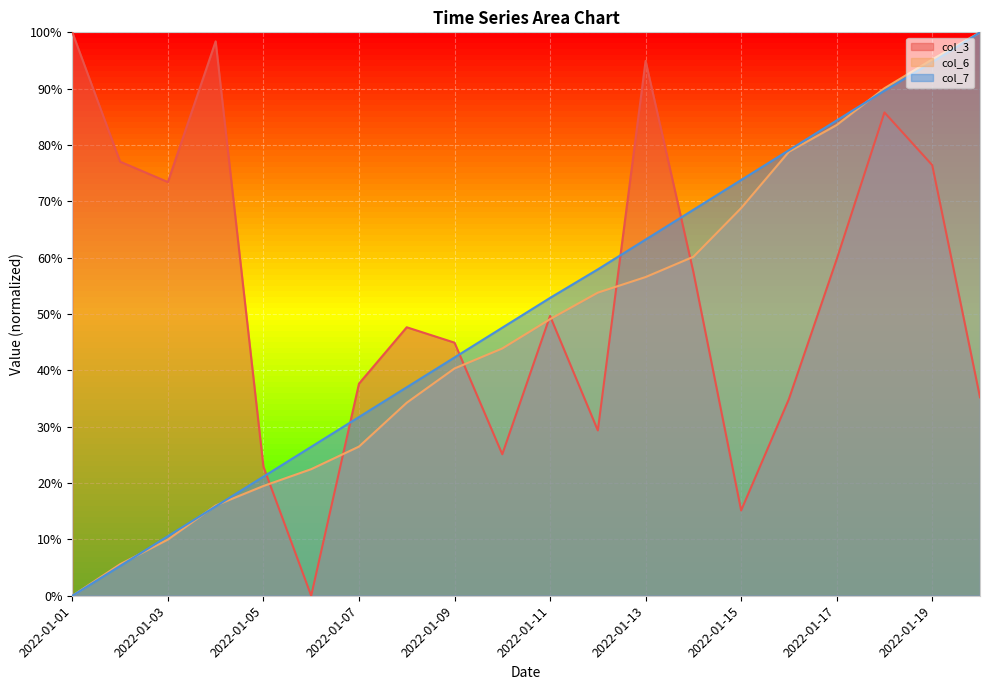

At which label does col_7 reach its minimum?

2022-01-01